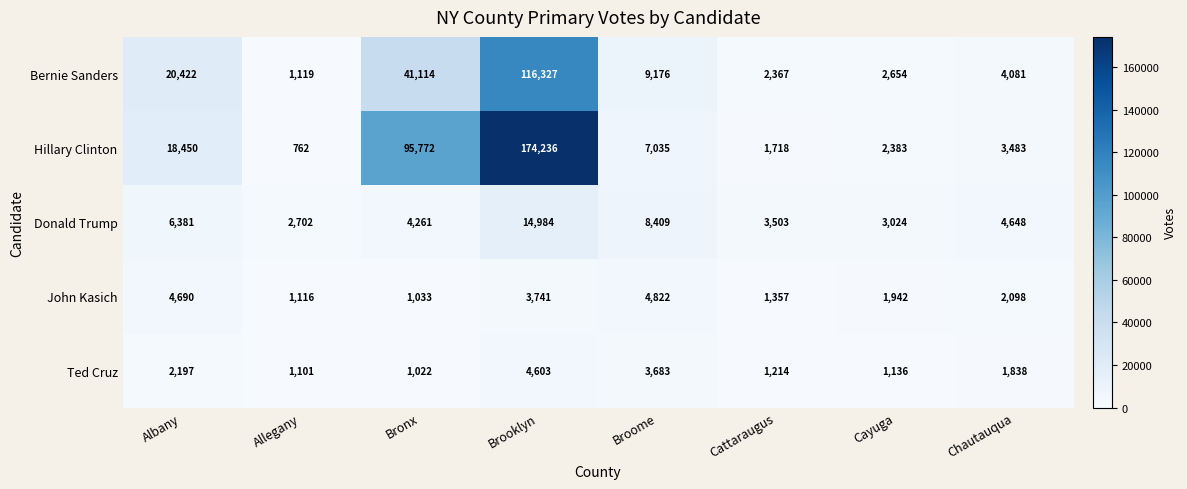

What is the minimum value shown in the chart?

762